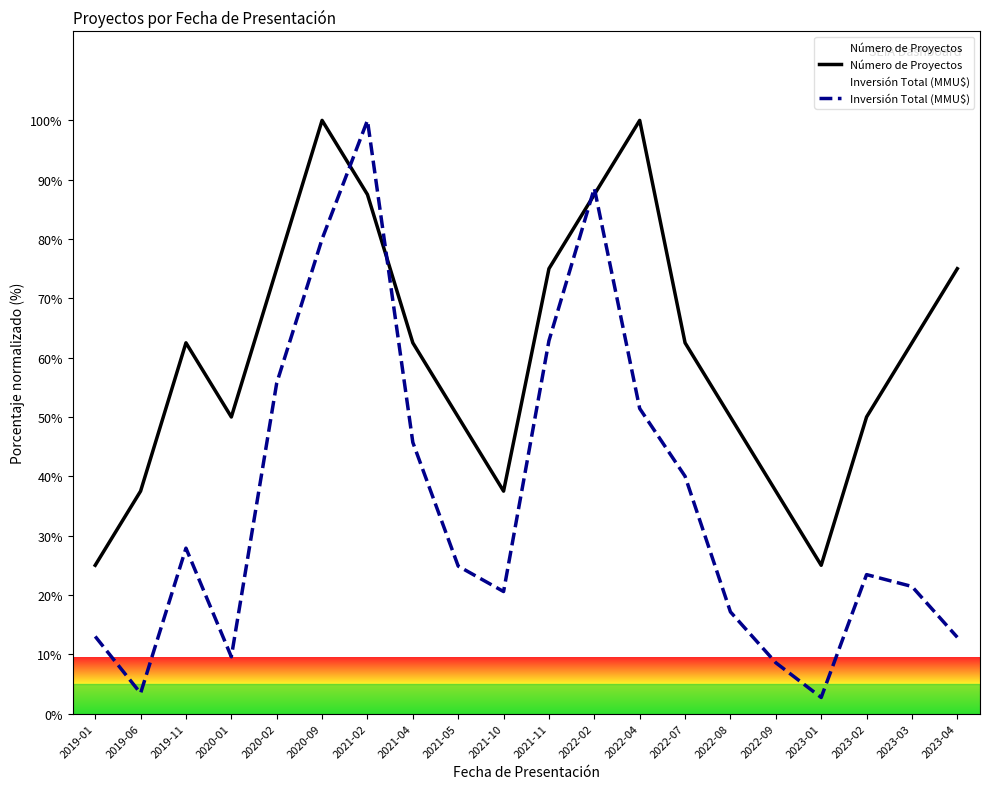

Read the Número de Proyectos value at 2023-01.

25.0